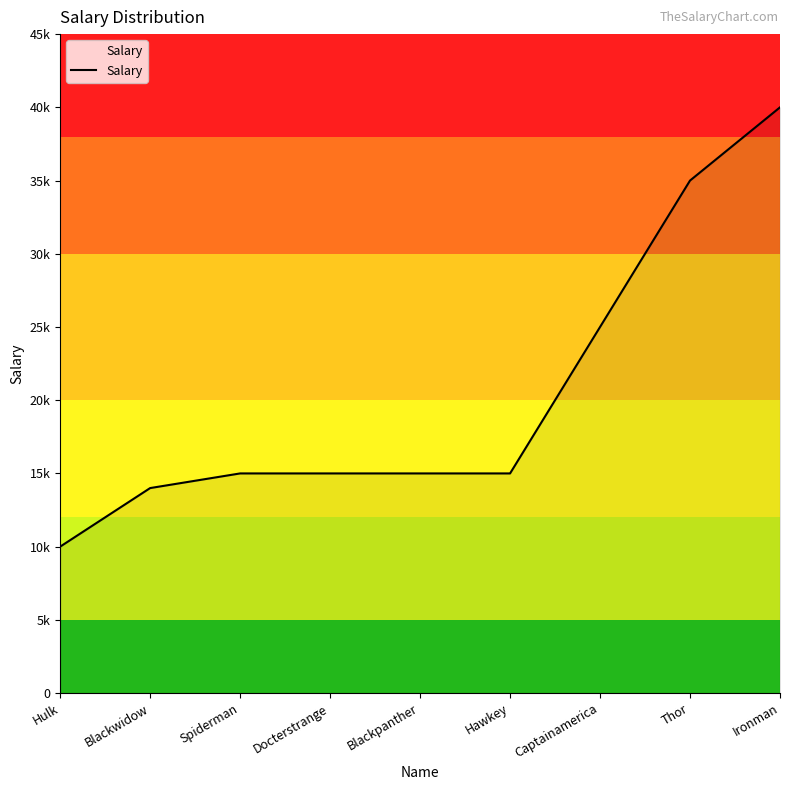

What is the change in value from Hawkey to Ironman?

+25000